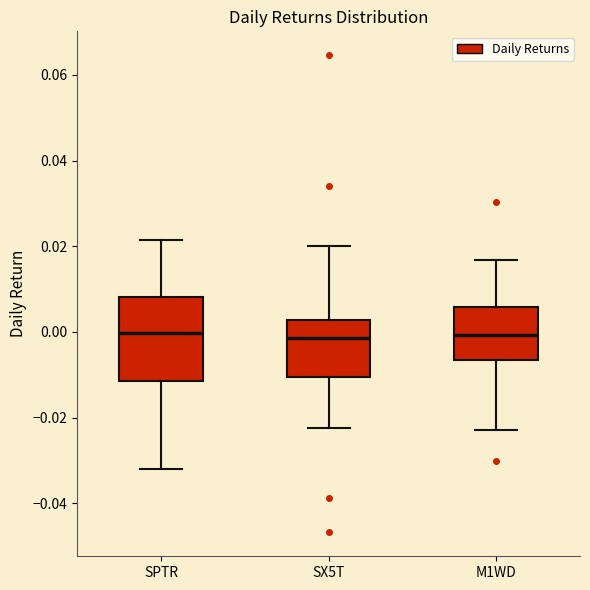

Reading left to right, transcribe this box plot: for each box, give where its median line is, the range the box spans, and where its two whiskers end, as read against the y-axis. The values are not printed on the chart, so give them approximately, as read against the axis.

SPTR: median 0.000, box -0.012 to 0.008, whiskers -0.032 to 0.022
SX5T: median -0.002, box -0.010 to 0.002, whiskers -0.022 to 0.020
M1WD: median 0.000, box -0.006 to 0.006, whiskers -0.022 to 0.016